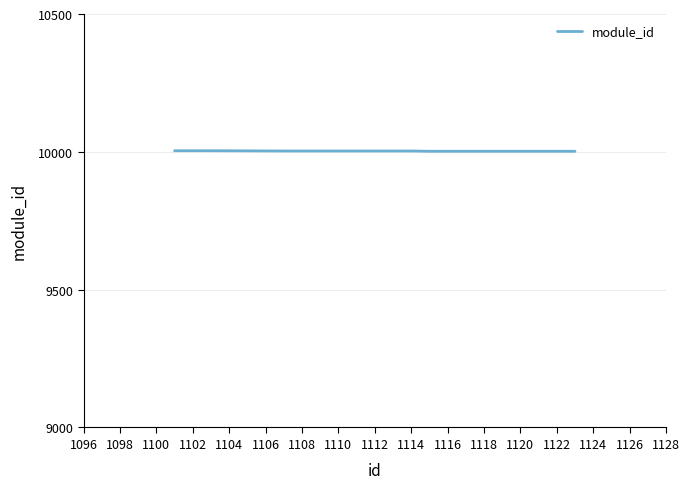

What is the greatest value displayed?

10004